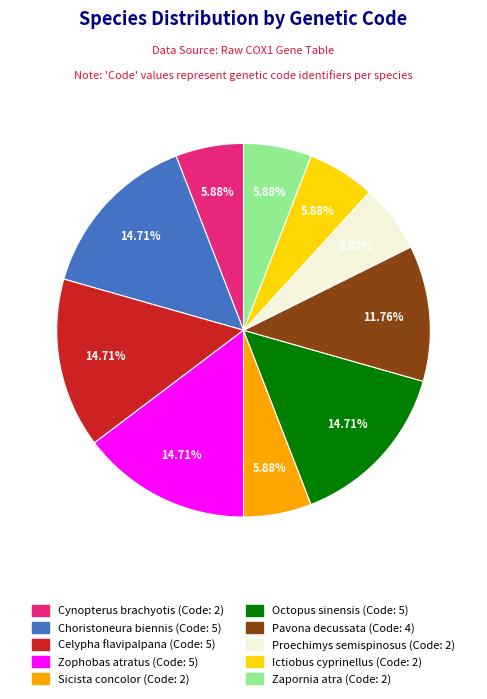

What portion of the pie excludes Pavona decussata?

88.2%